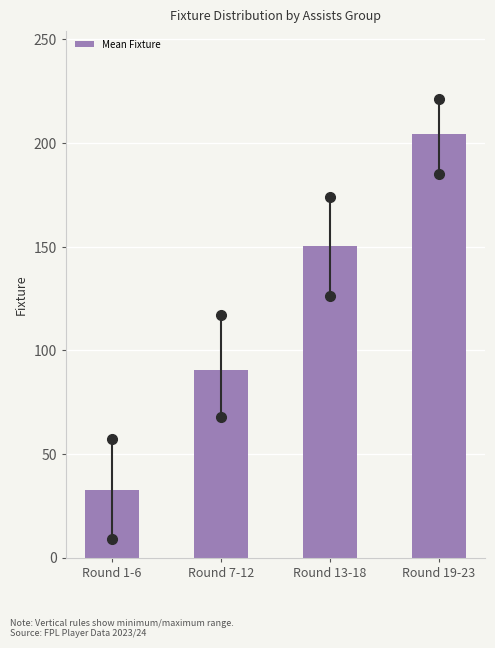

Reading right to left, list all the values displayed in this chart.

Round 19-23=204.2	Round 13-18=150.3	Round 7-12=90.7	Round 1-6=32.7